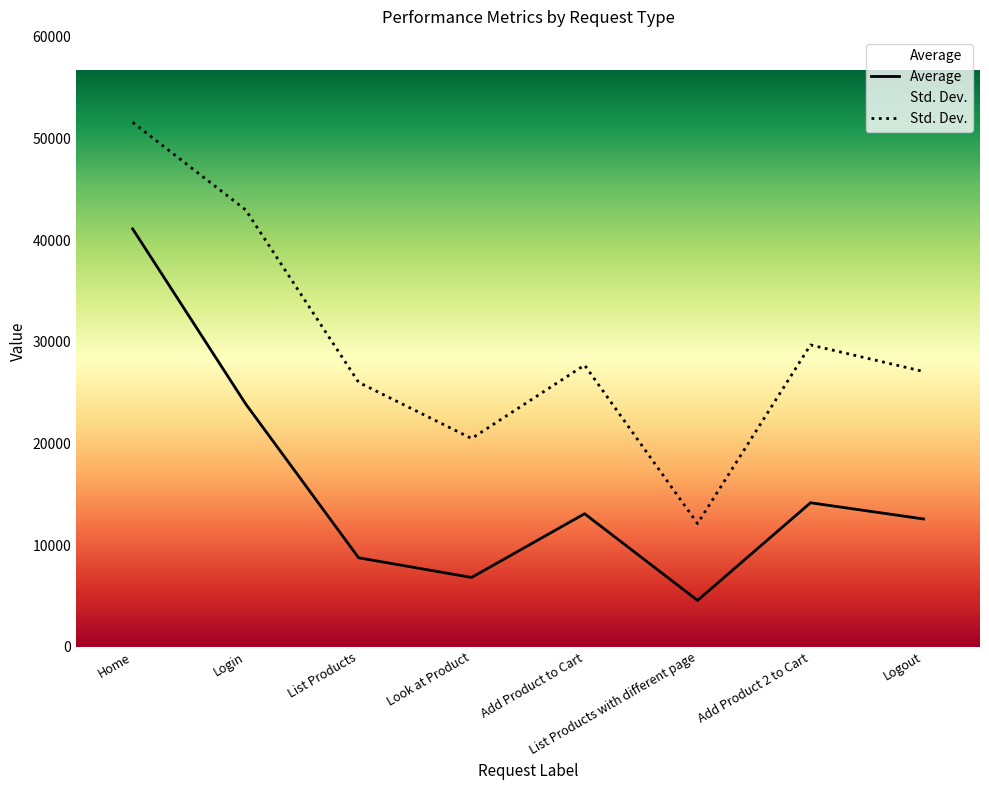

At which label does Std. Dev. first exceed 27706?

Home